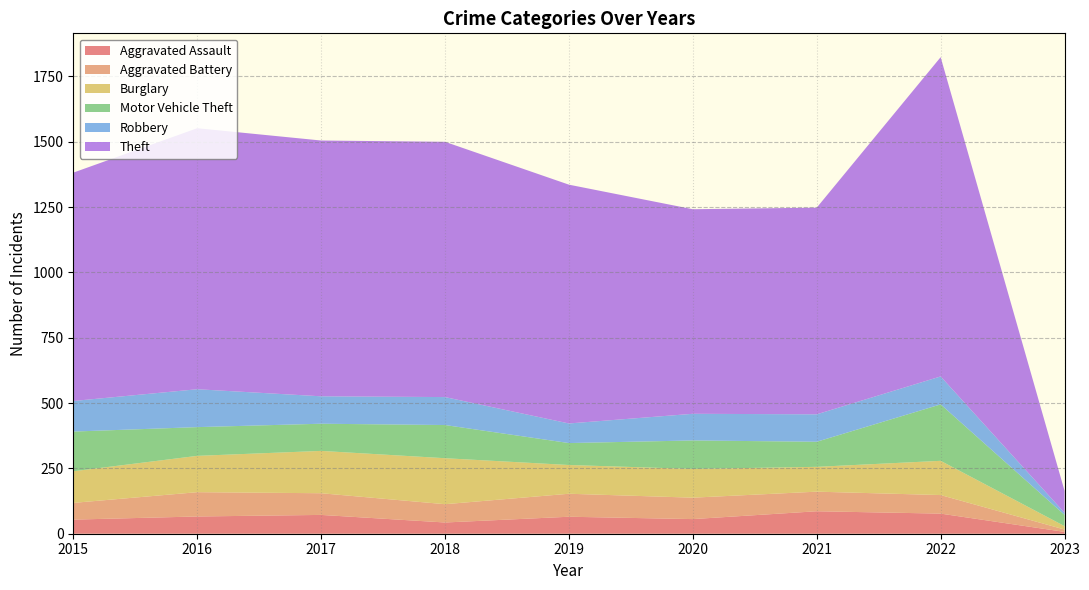

Reading left to right, transcribe all the data shown in this chart.

Aggravated Assault: 54	66	72	43	65	56	86	77	7
Aggravated Battery: 64	93	83	70	88	82	75	71	9
Burglary: 121	139	162	176	110	110	95	131	13
Motor Vehicle Theft: 152	110	104	127	84	109	96	216	43
Robbery: 117	145	105	107	75	102	105	107	8
Theft: 874	999	979	977	914	783	791	1222	84